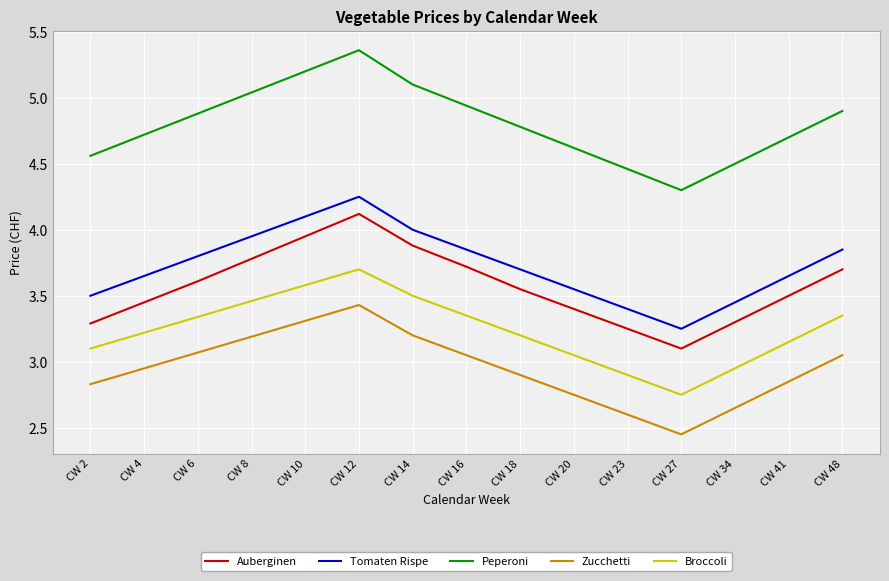

True or false: Tomaten Rispe and Auberginen cross at least once.

False